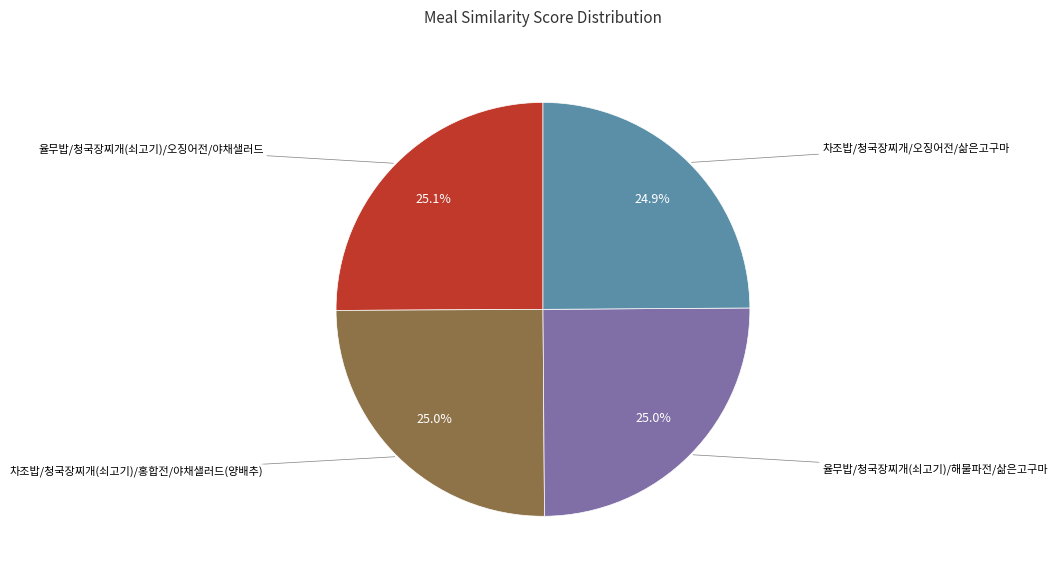

Is there any slice that represents more than half of the pie?

No